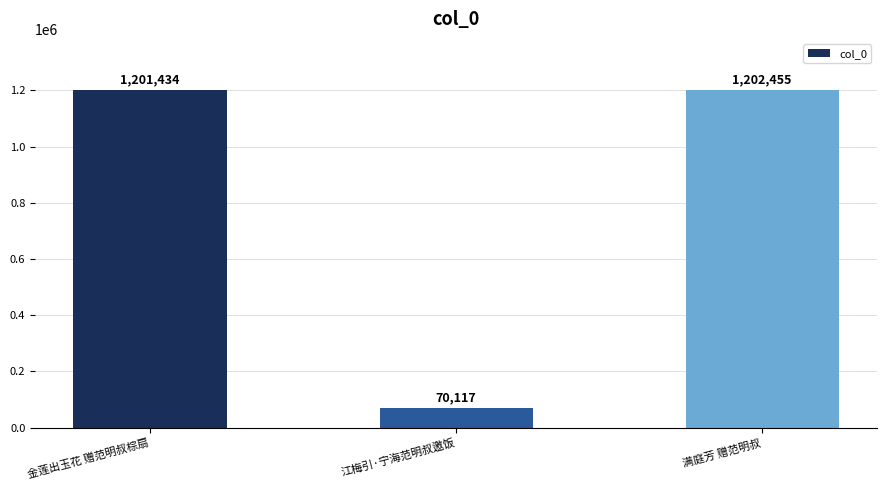

Reading left to right, what are all the values shown in this chart?

1201434	70117	1202455